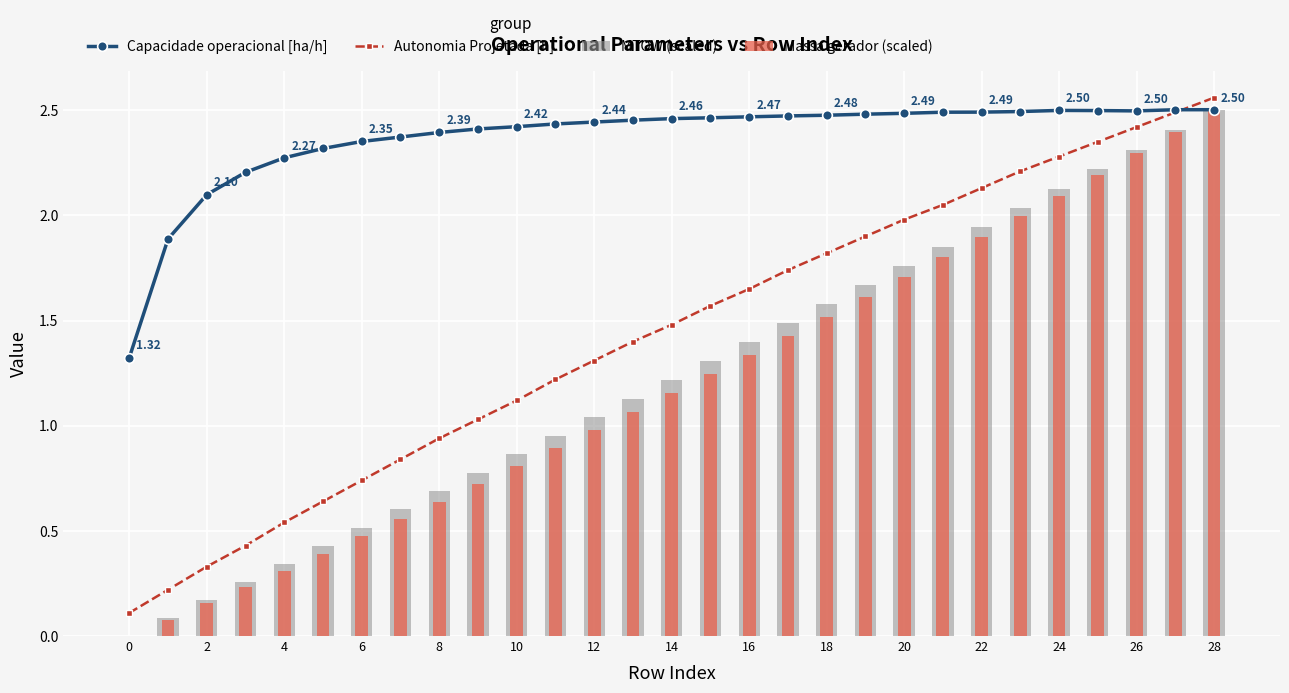

Is it true that MTOW (scaled) equals 0.6 at 28?

False